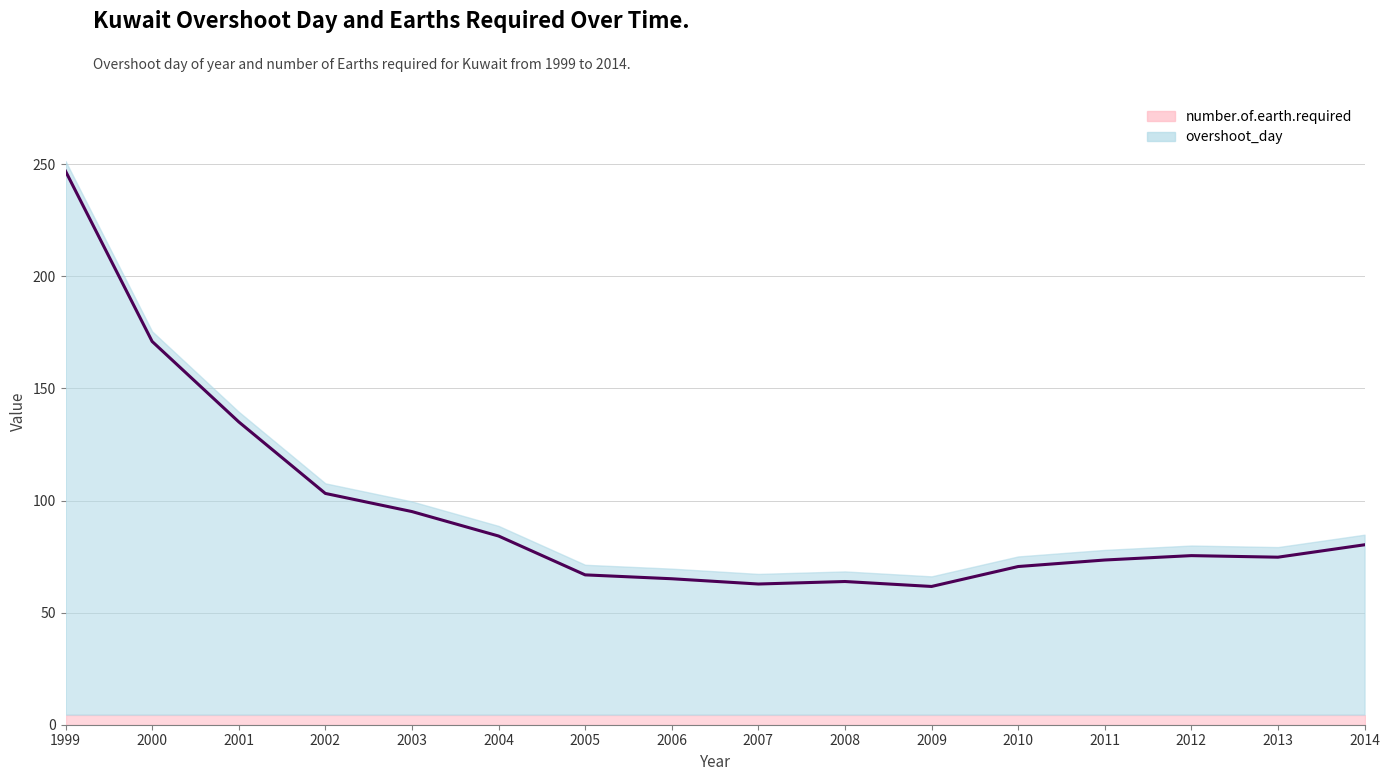

What is the approximate value at 2008?

63.9